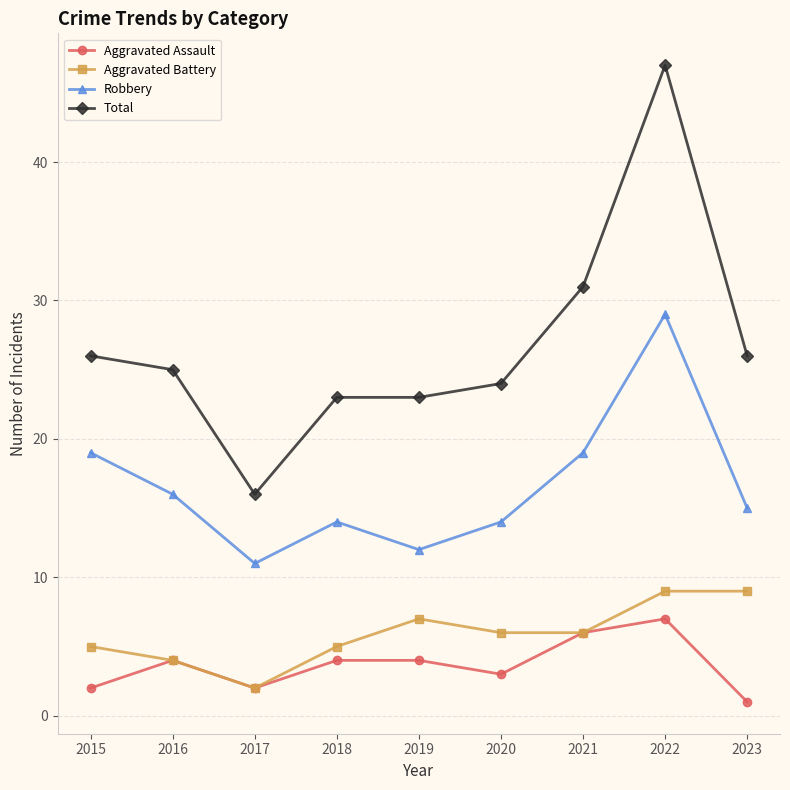

True or false: Total and Aggravated Assault cross at least once.

False